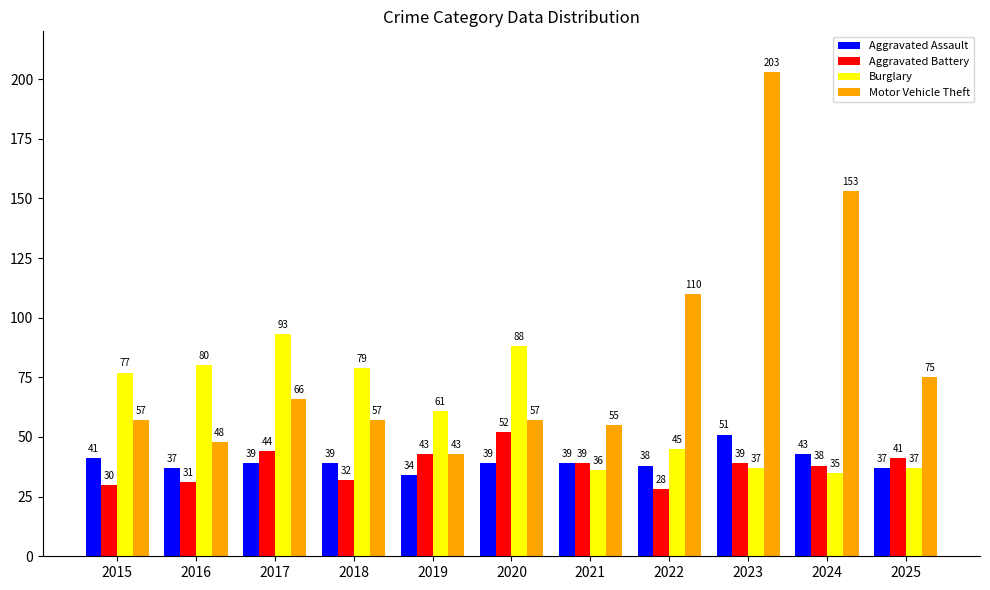

What is the average value of the Motor Vehicle Theft series?

84